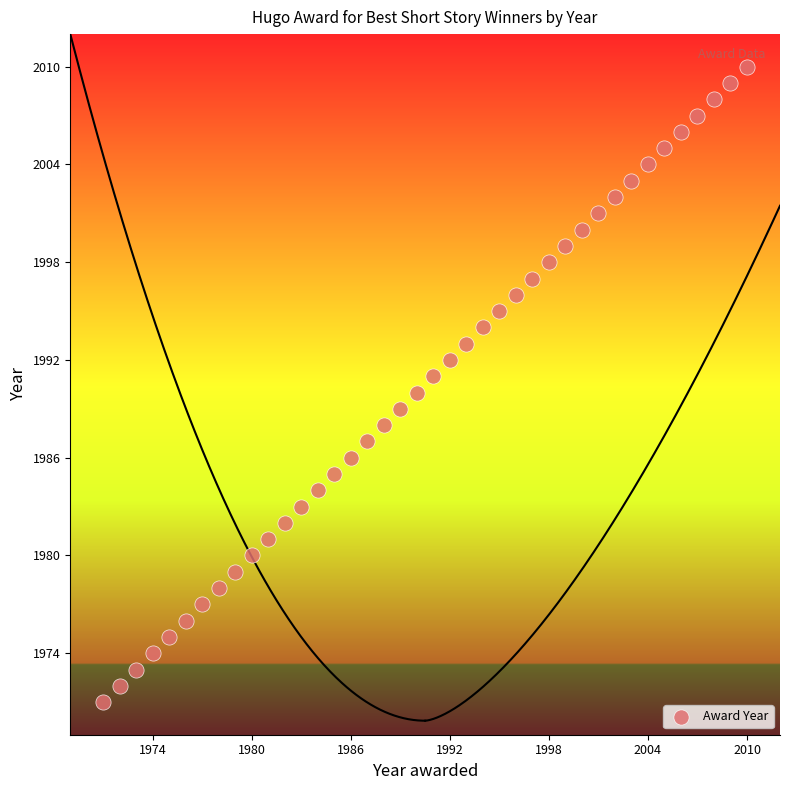

What is the range of Y values (max minus min)?

39